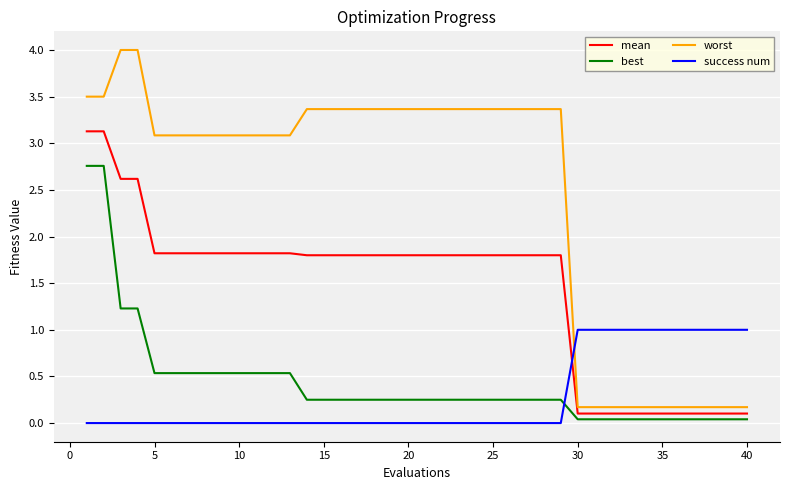

Rank the series by their maximum value, from highest to lowest.

worst, mean, best, success num